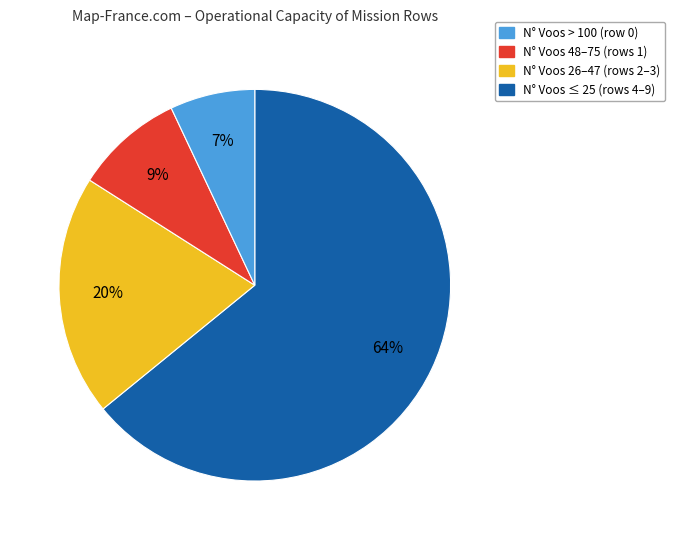

Is there a majority slice in this chart?

Yes